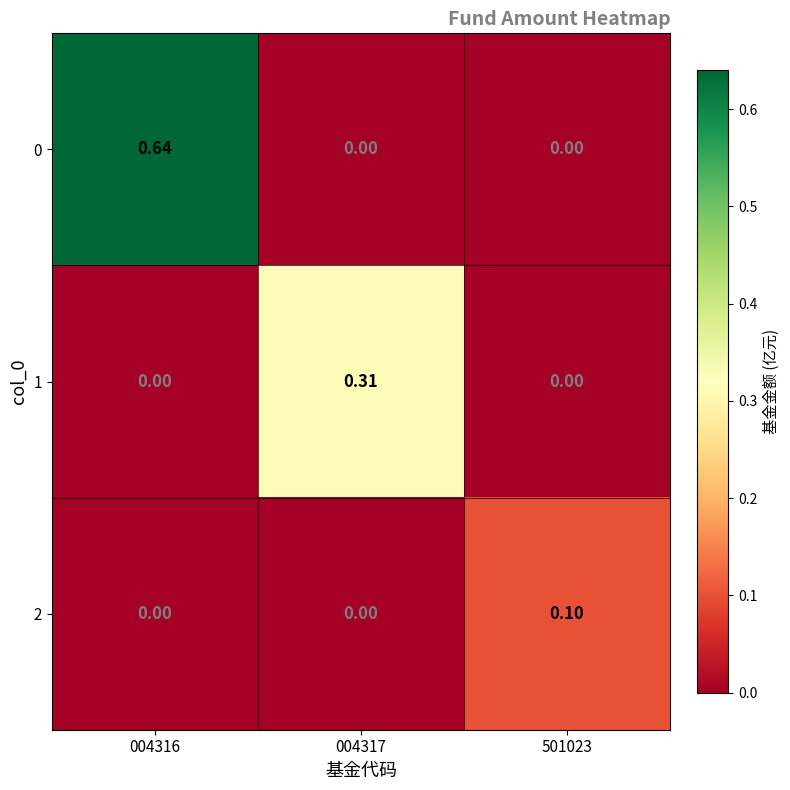

Which series has the widest spread of values?

0